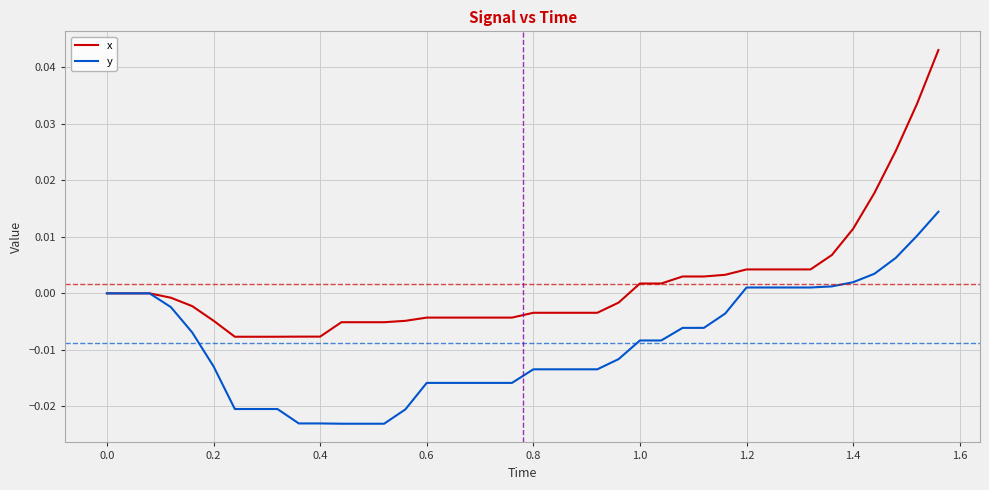

Rank the series by their average value, from highest to lowest.

x, y